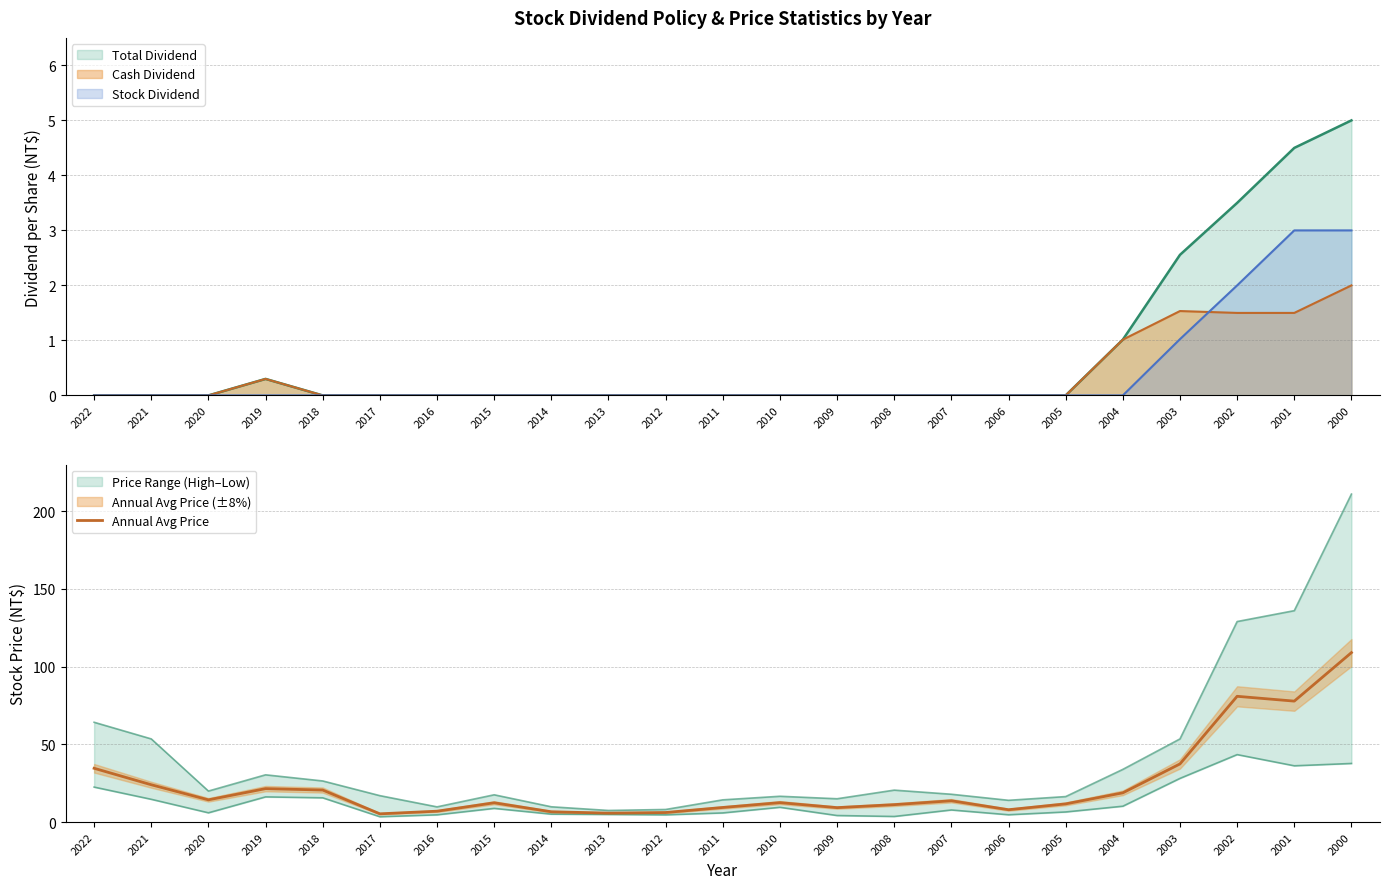

List the labels in order of value, largest first.

2000, 2002, 2001, 2003, 2022, 2021, 2019, 2018, 2004, 2020, 2007, 2010, 2015, 2005, 2008, 2011, 2009, 2006, 2016, 2014, 2012, 2013, 2017